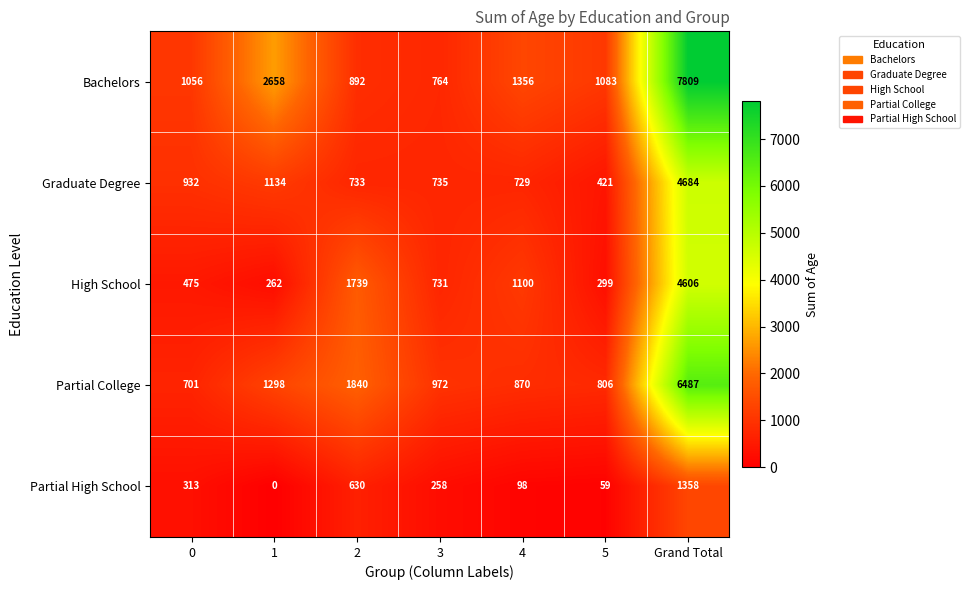

Which series changed the most between 2 and Grand Total?

Bachelors